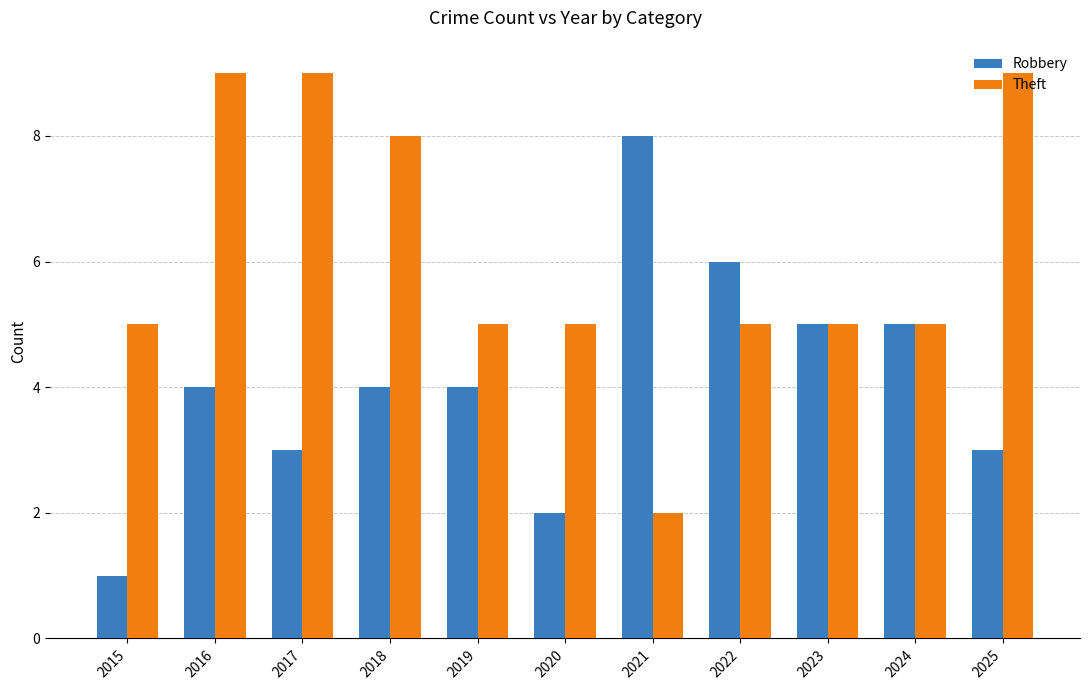

Are the bars horizontal?

No